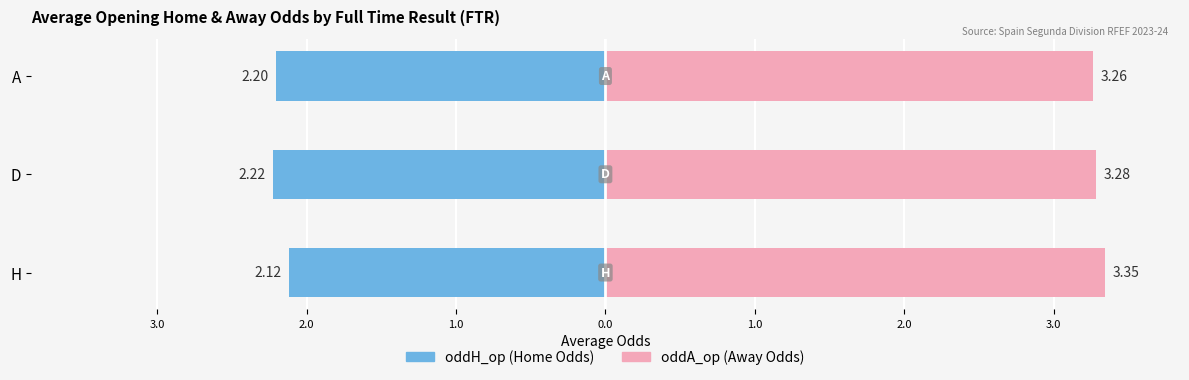

What are all the series names shown in the legend?

oddH_op (Home odds), oddA_op (Away odds)